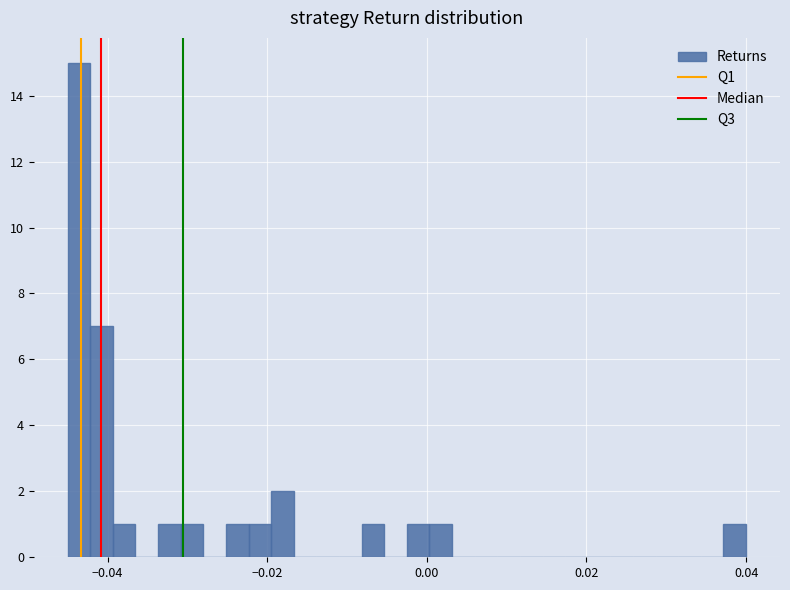

Read against the x-axis, roughly where is the centre of the tallest bar?

-0.044